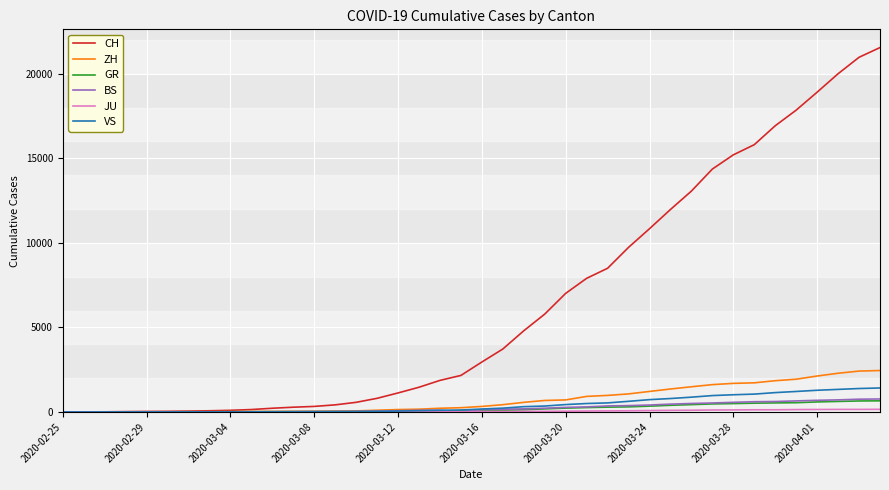

Which series has the widest spread of values?

CH